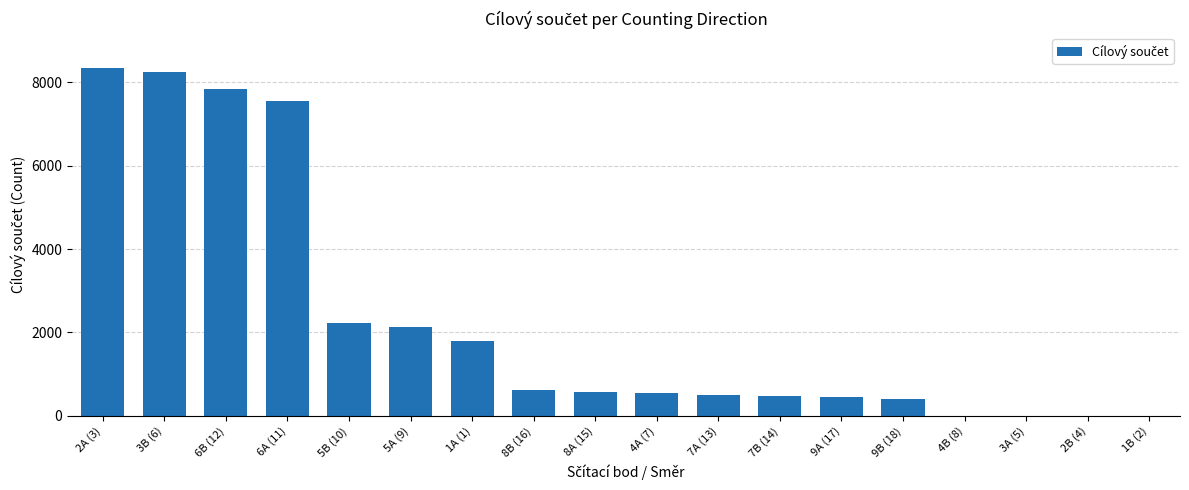

Is it true that the value at 1B (2) is 0?

True